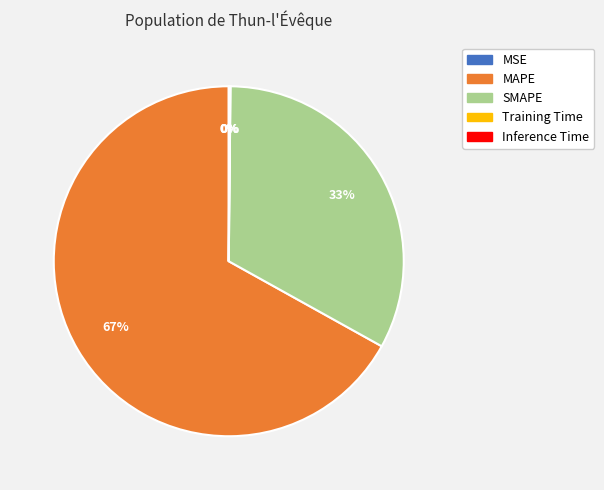

Which slice is the largest?

MAPE